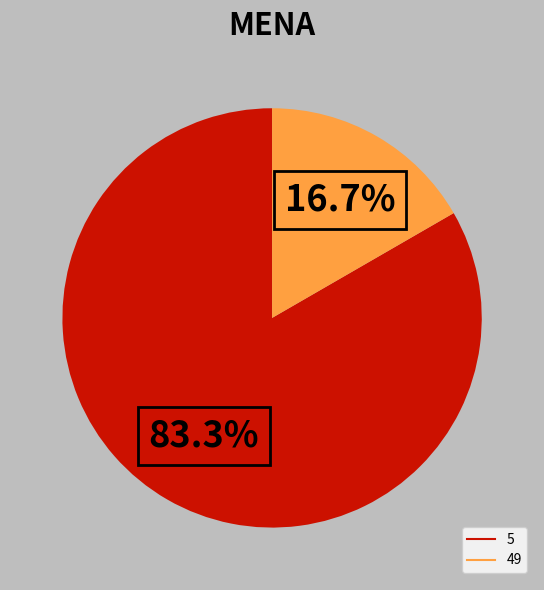

How many slices are in this pie chart?

2